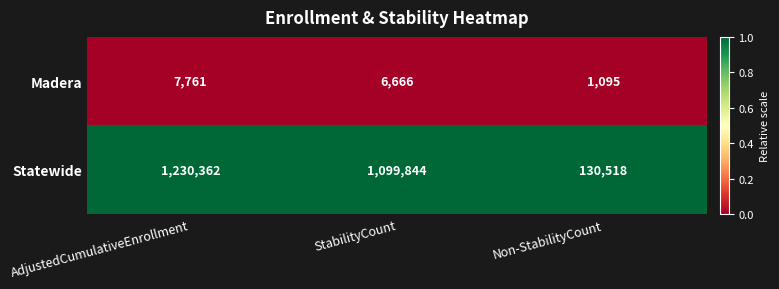

Which series has the widest spread of values?

Statewide